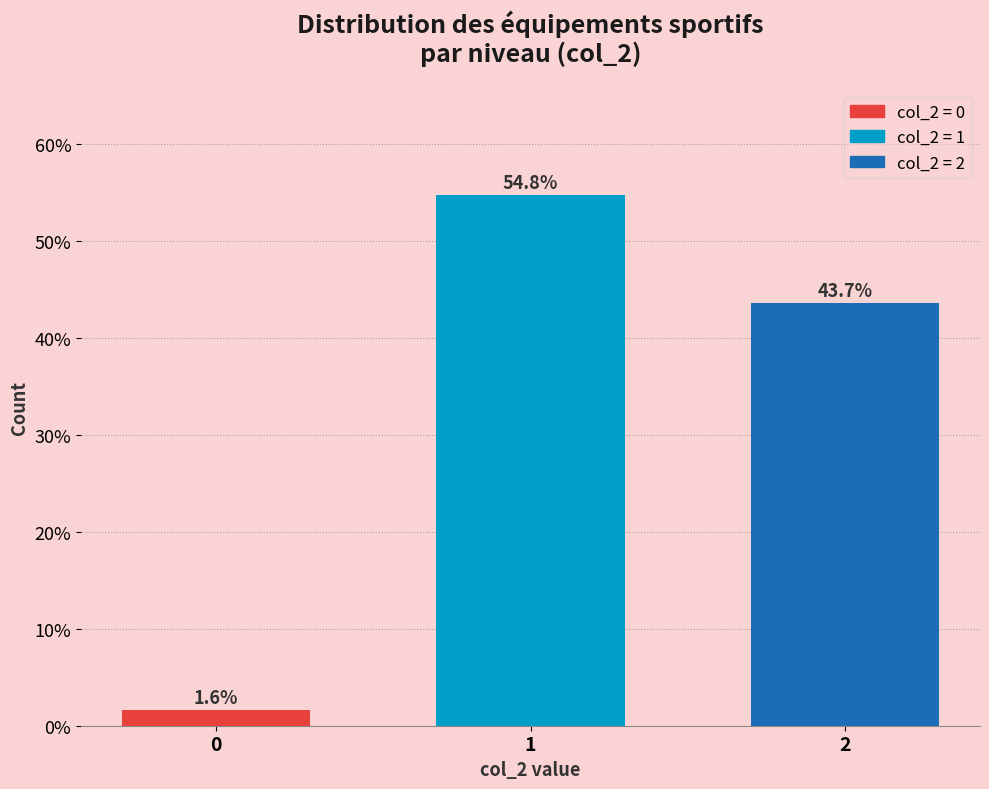

Reading left to right, extract all data points from this chart.

1.6	54.8	43.7